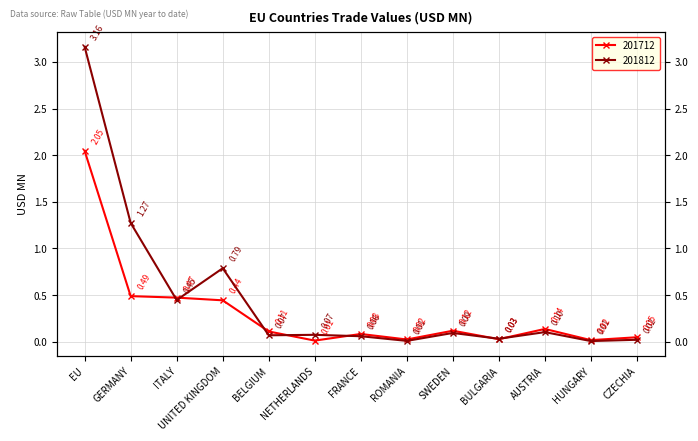

Reading right to left, list all the values displayed in this chart.

201712: 0.0	0.0	0.1	0.0	0.1	0.0	0.1	0.0	0.1	0.4	0.5	0.5	2.0
201812: 0.0	0.0	0.1	0.0	0.1	0.0	0.1	0.1	0.1	0.8	0.4	1.3	3.2